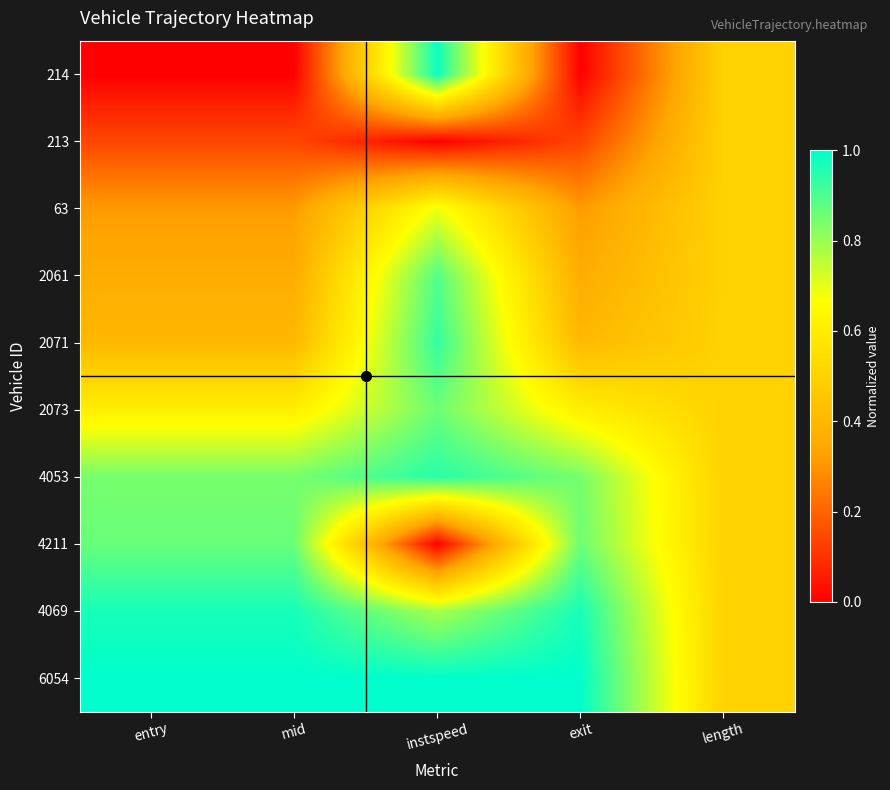

Rank the series by their maximum value, from highest to lowest.

6054, 214, 4069, 4053, 2071, 2061, 4211, 2073, 63, 213